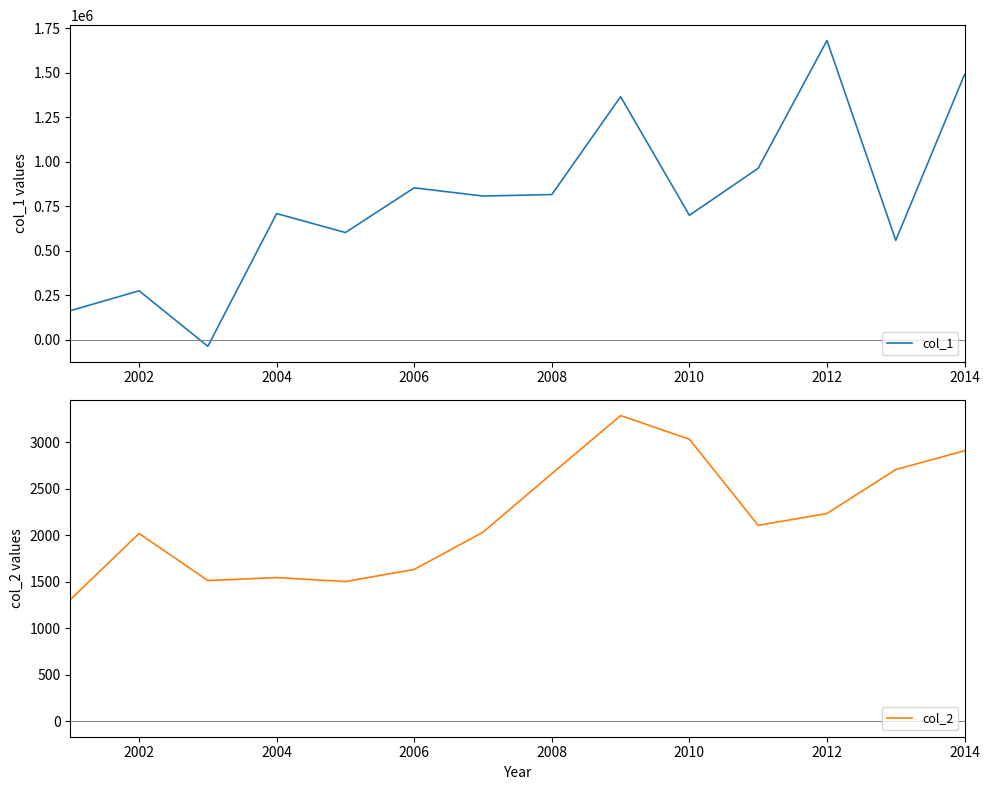

Which series has the widest spread of values?

col_1